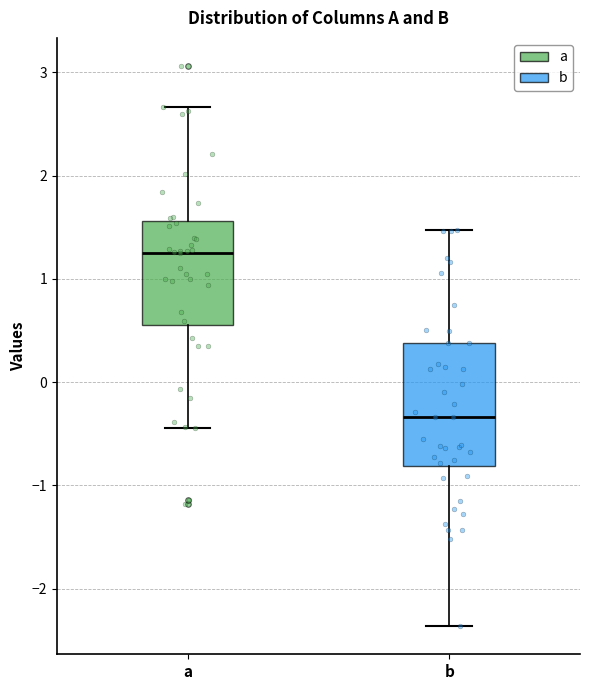

Which box's median line is the lowest?

b